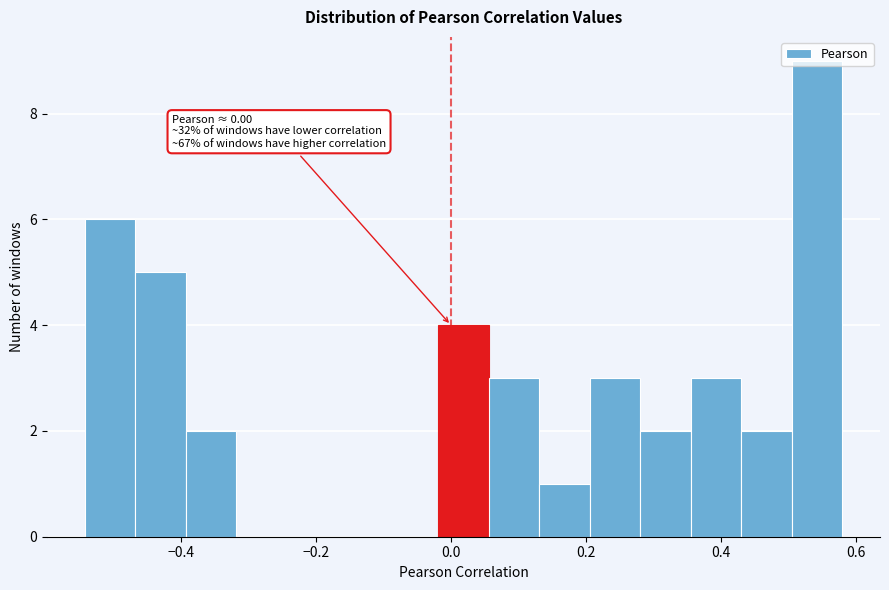

Around what value on the x-axis is the tallest bar? Give the approximate position of its centre, as read against the axis.

0.54